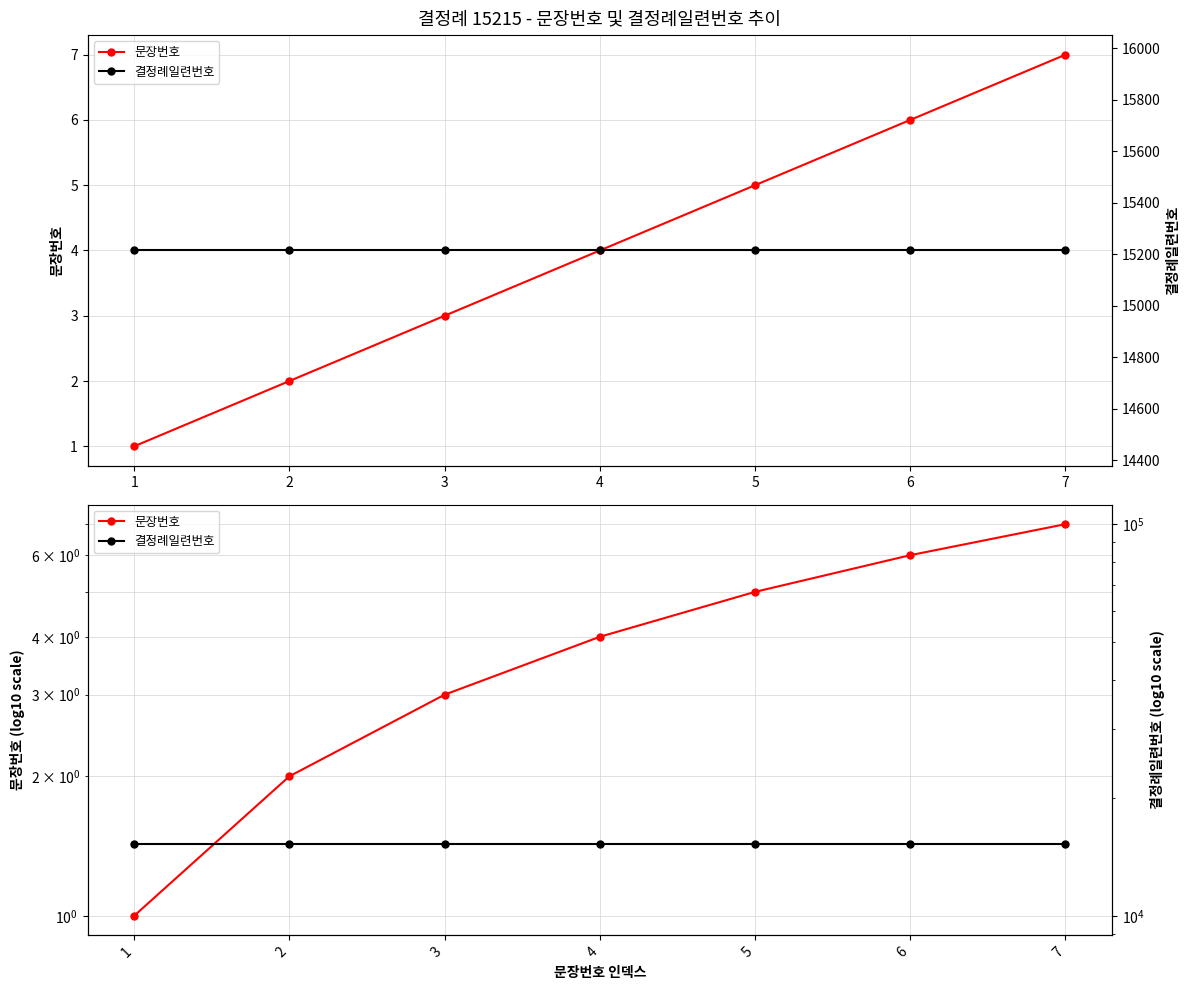

List the labels in order of 문장번호 value, largest first.

7, 6, 5, 4, 3, 2, 1